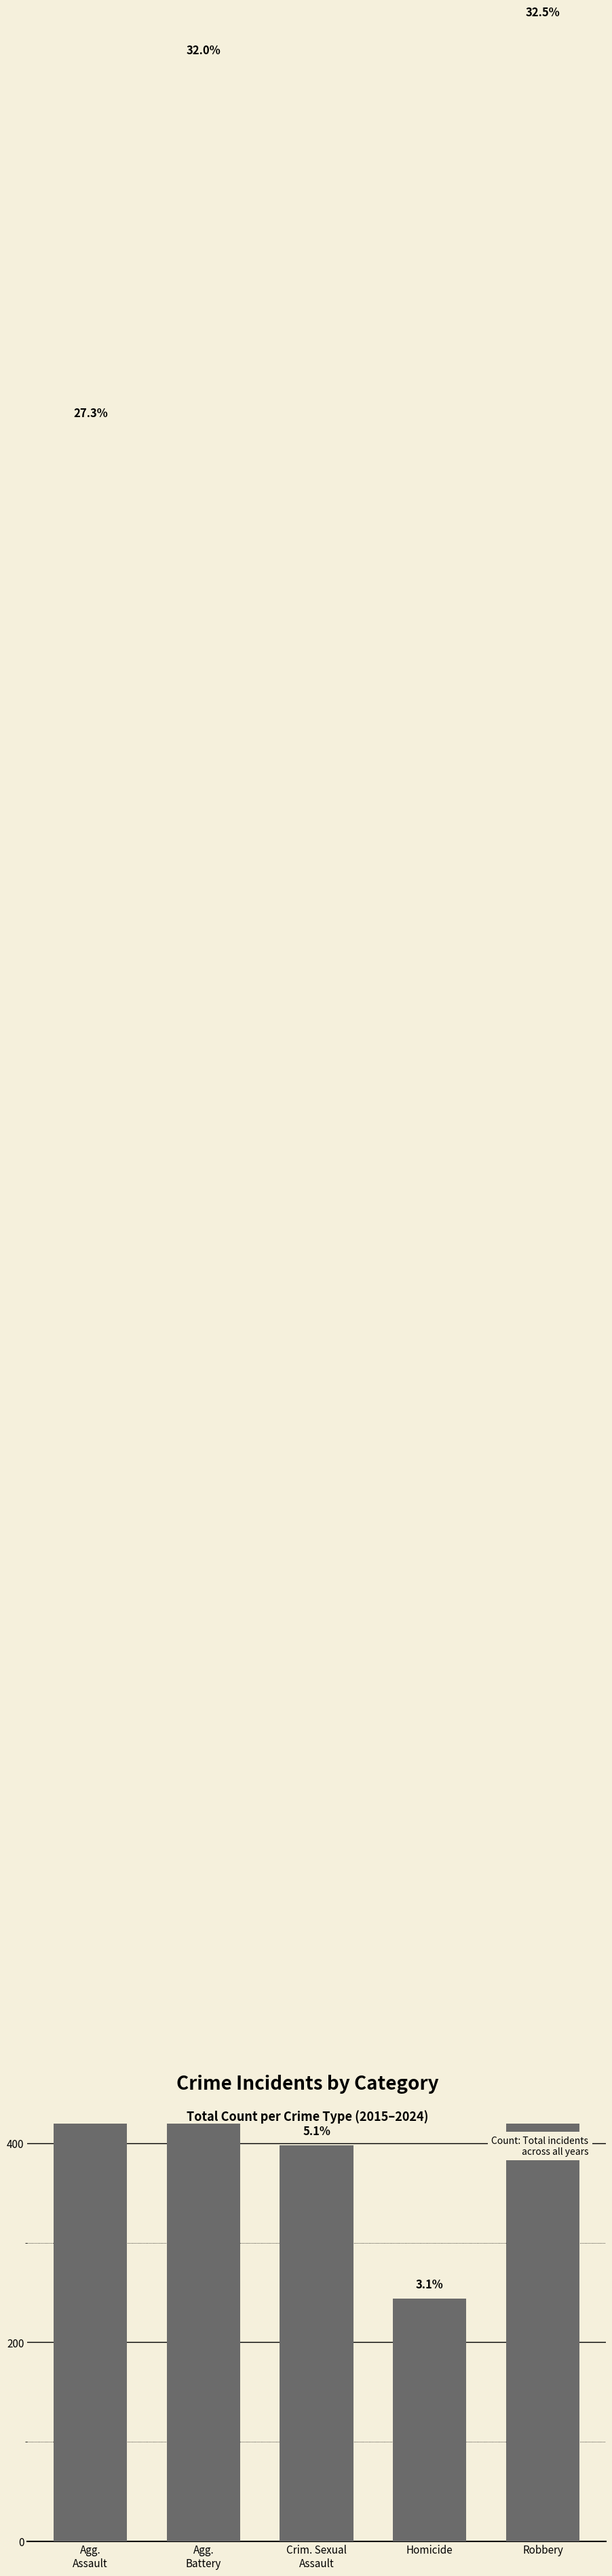

What is the difference between the maximum and second lowest values?

2130